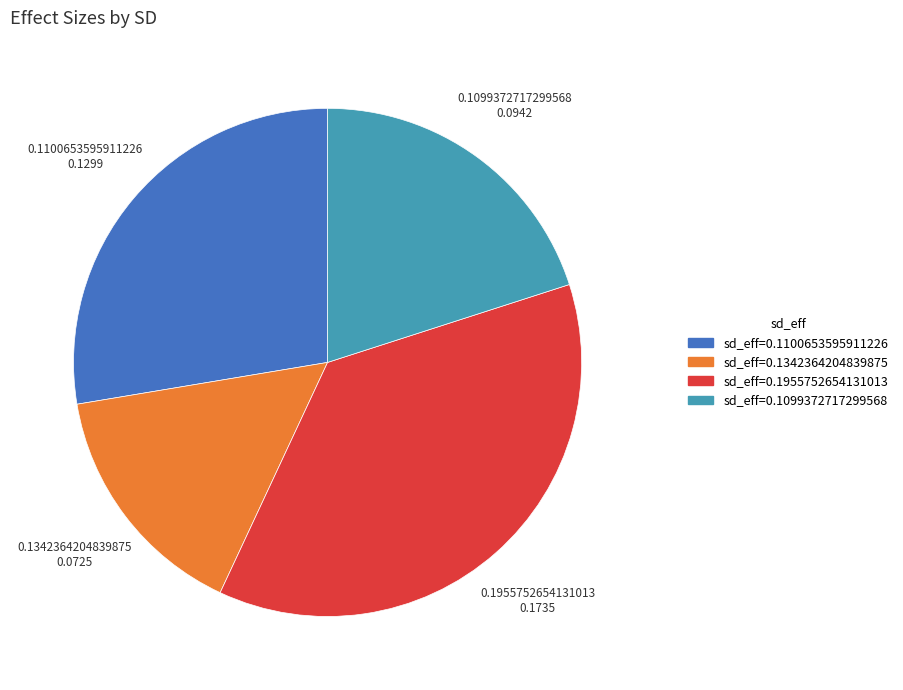

Combined, do 0.1955752654131013 and 0.1100653595911226 account for over 50%?

Yes